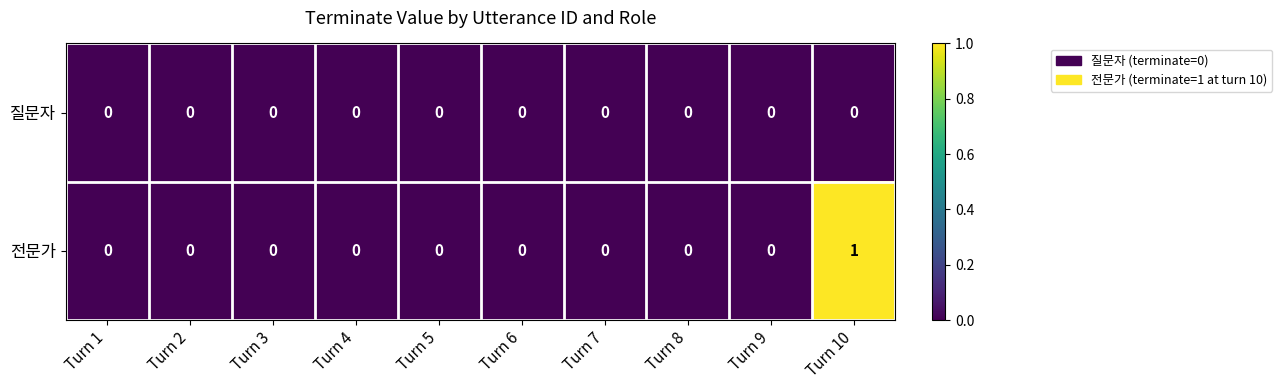

Reading left to right, extract all data points from this chart.

질문자: Turn 1=0	Turn 2=0	Turn 3=0	Turn 4=0	Turn 5=0	Turn 6=0	Turn 7=0	Turn 8=0	Turn 9=0	Turn 10=0
전문가: Turn 1=0	Turn 2=0	Turn 3=0	Turn 4=0	Turn 5=0	Turn 6=0	Turn 7=0	Turn 8=0	Turn 9=0	Turn 10=1